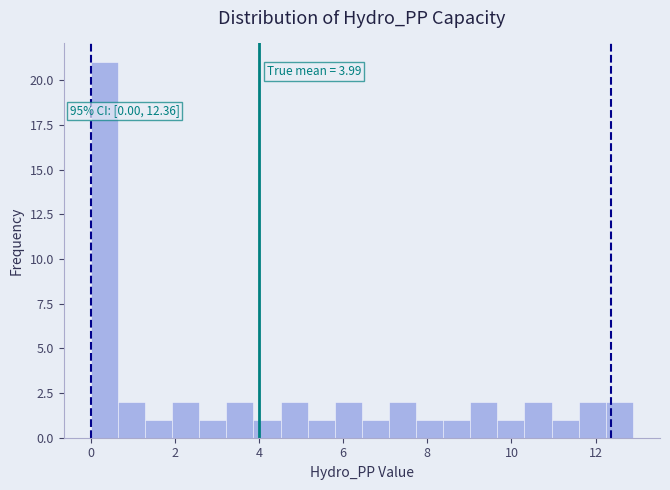

Read against the x-axis, roughly where is the centre of the tallest bar?

0.4